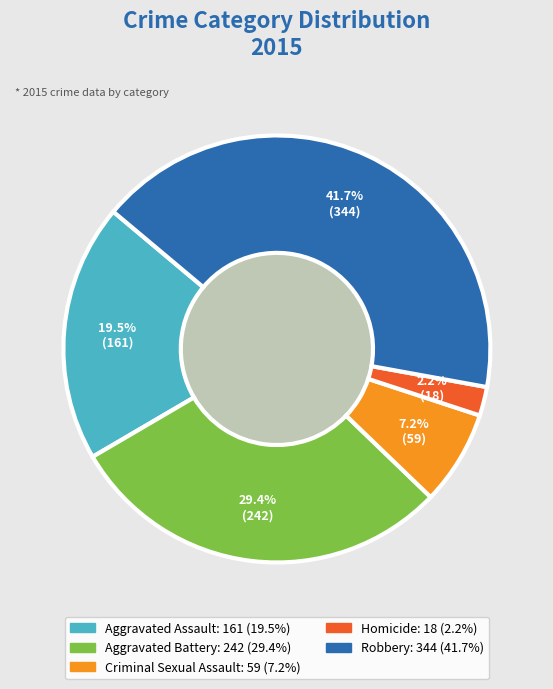

Is Robbery the majority of the pie?

No